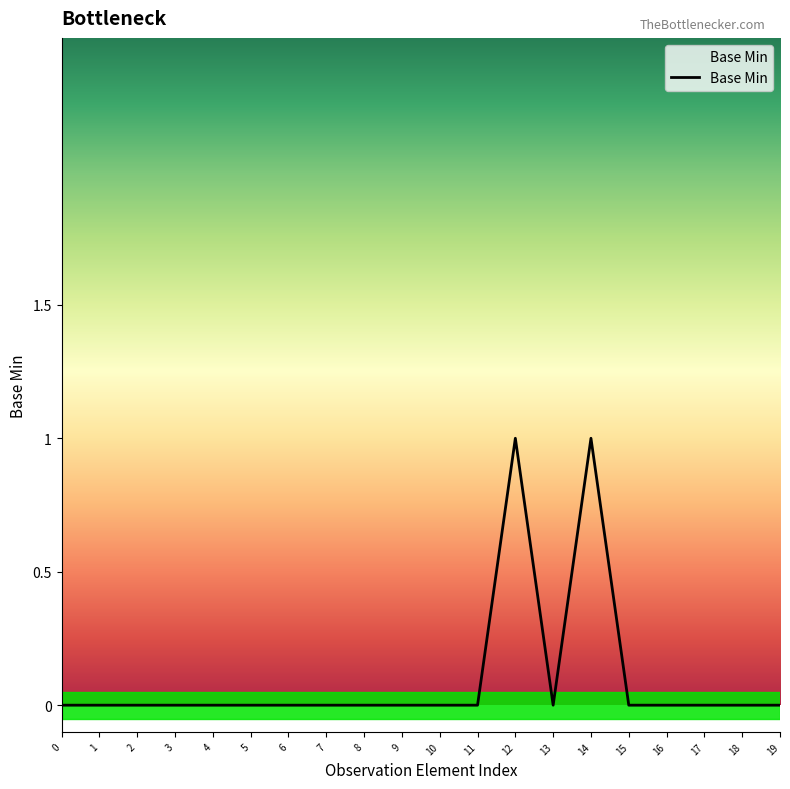

True or false: the data shows 0 at 7.

True